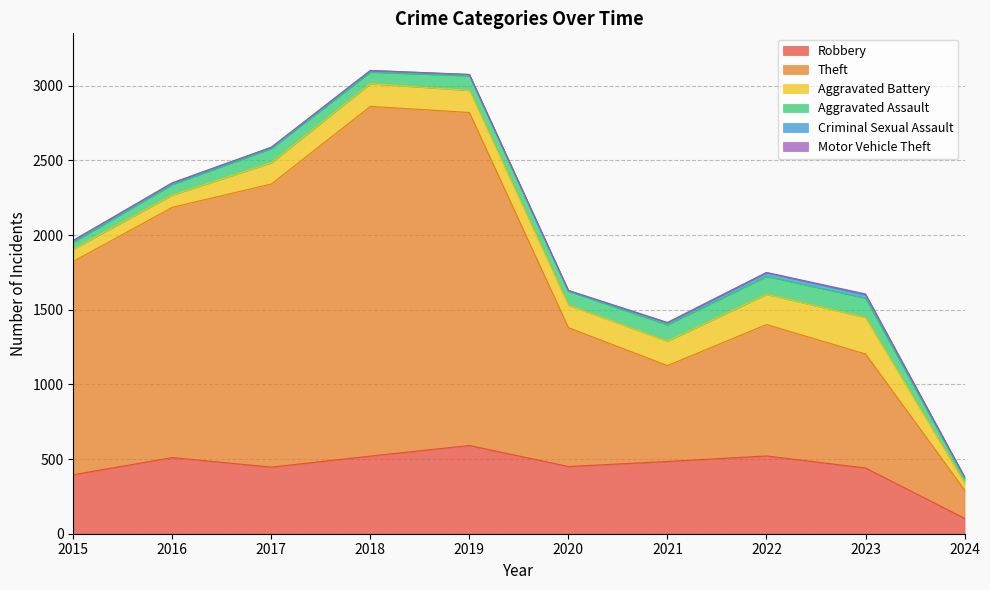

What is the maximum value shown in the chart?

2342